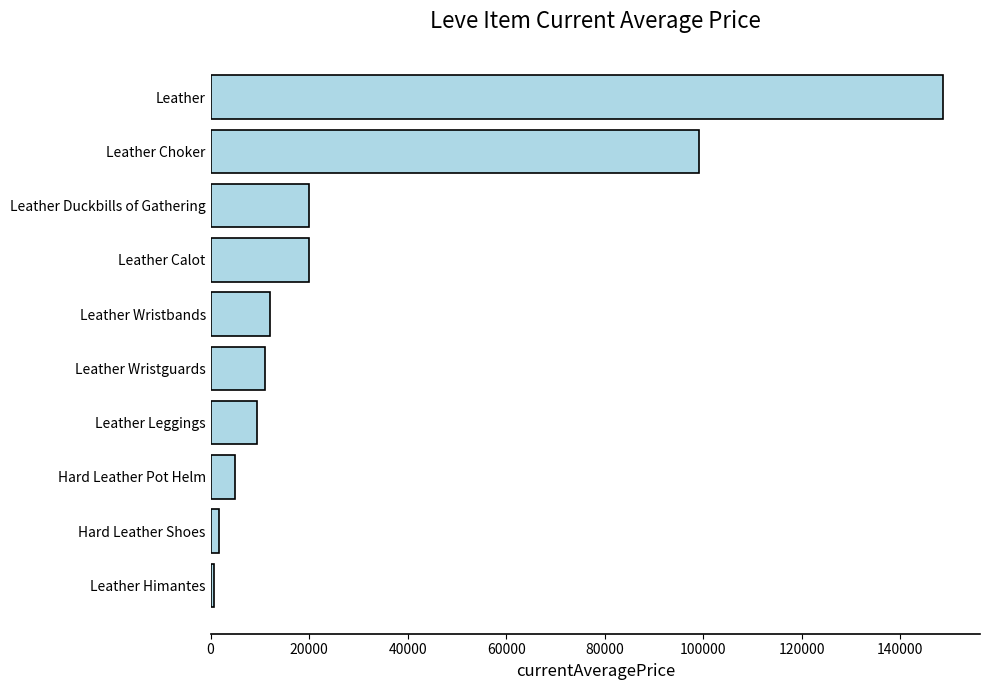

At which category does the chart reach its peak across all series?

Leather